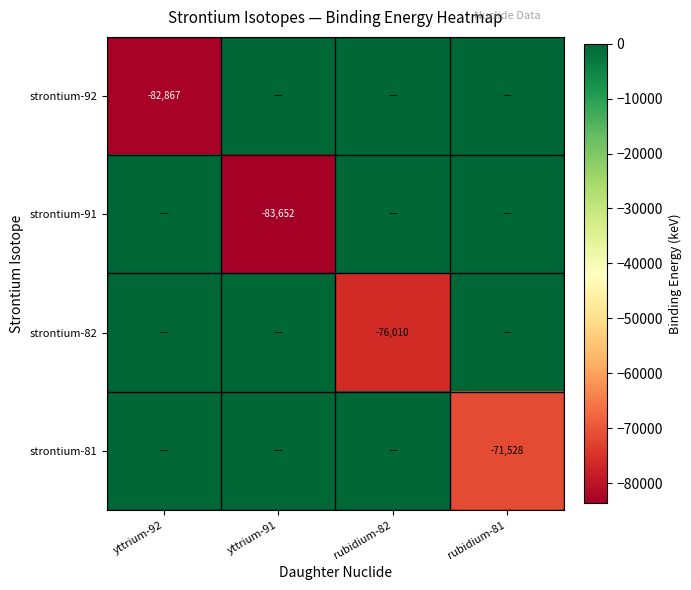

True or false: strontium-92 has a value of -142570 at yttrium-92.

False